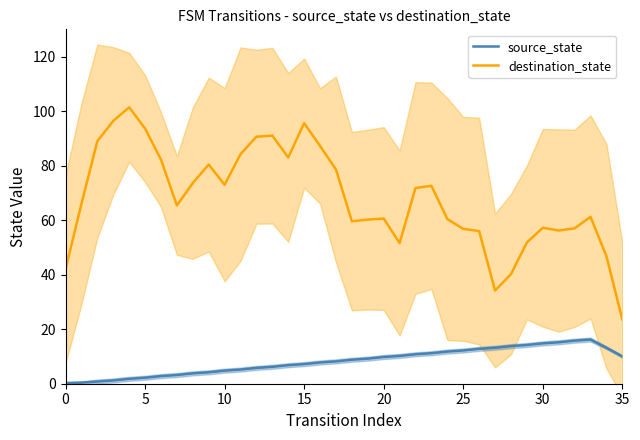

Is it true that destination_state equals 157.1 at 10?

False